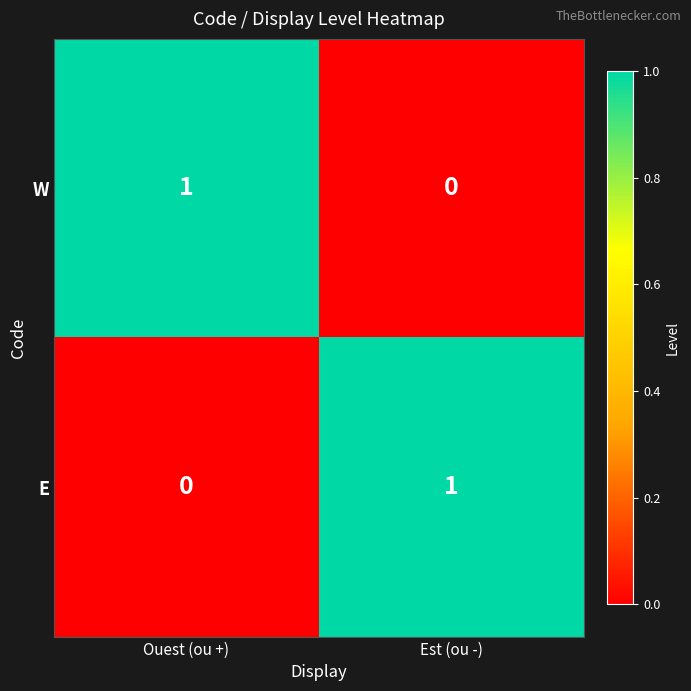

The value of W at Ouest (ou +) is 0. True or false?

False